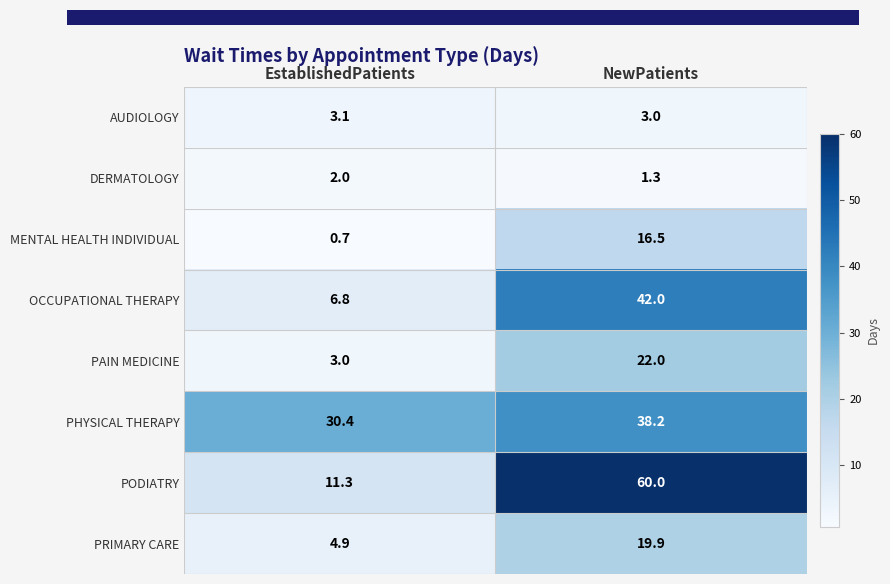

Where is PODIATRY nearest to the value 35?

EstablishedPatients